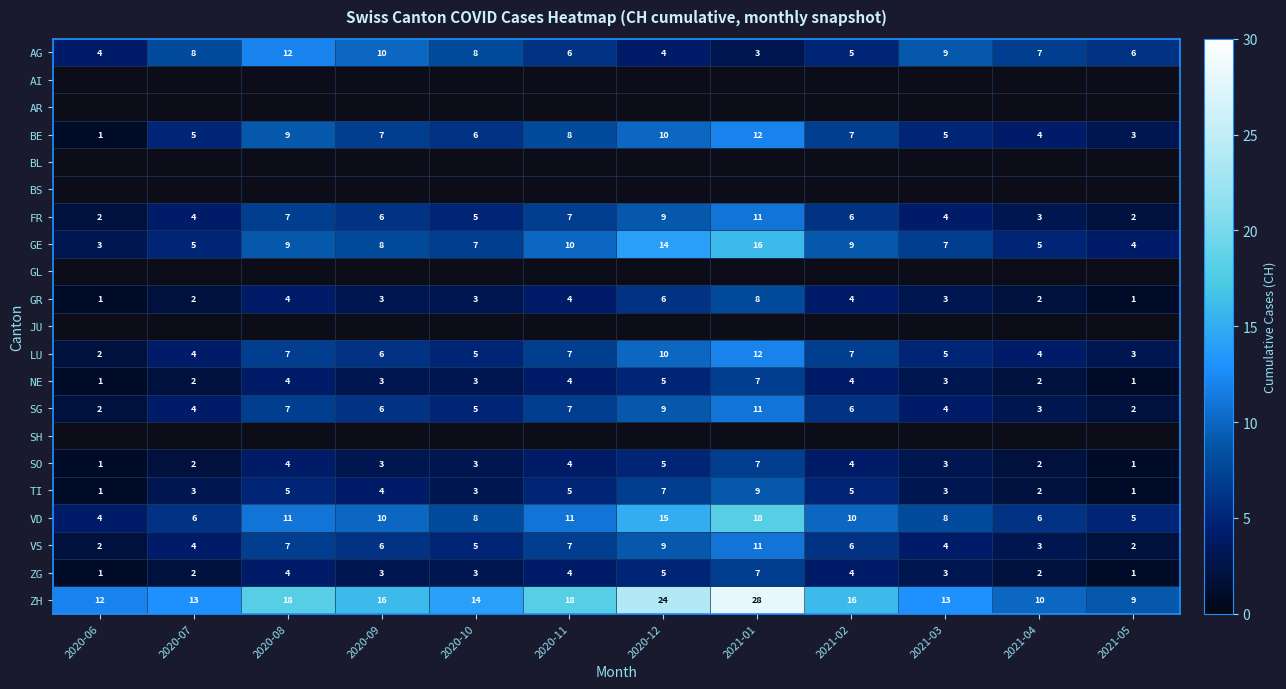

True or false: GE has a value of 14 at 2020-08.

False